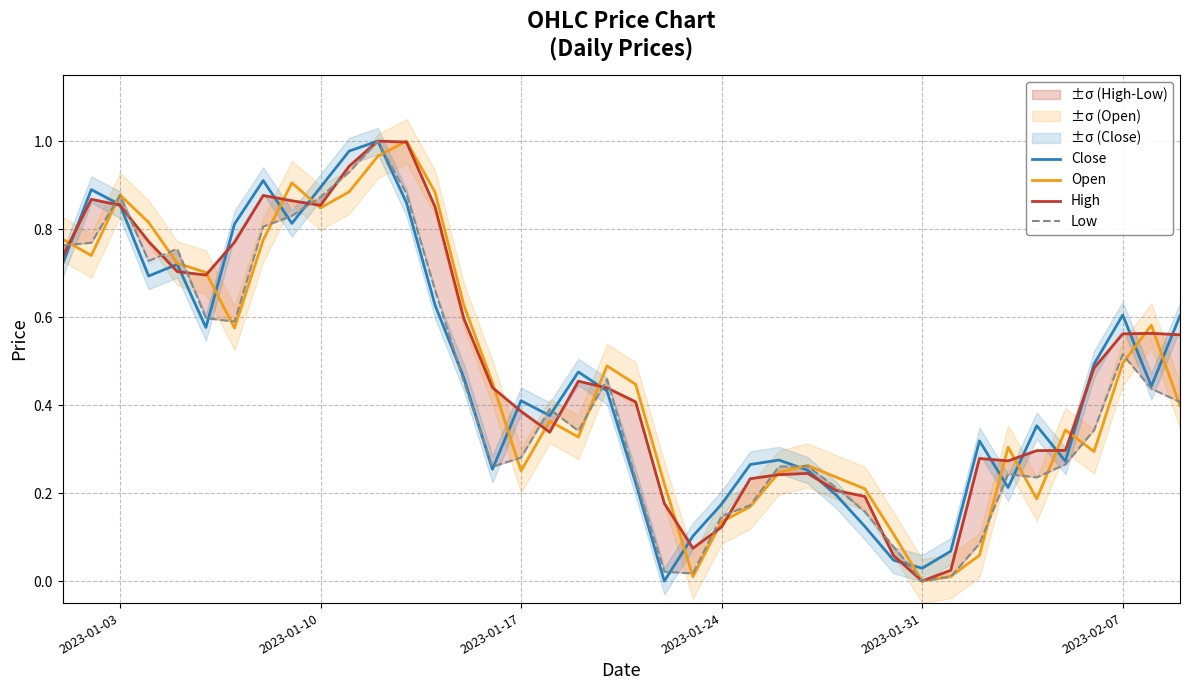

The Close series shows 1.2 at 2023-01-03. True or false?

False